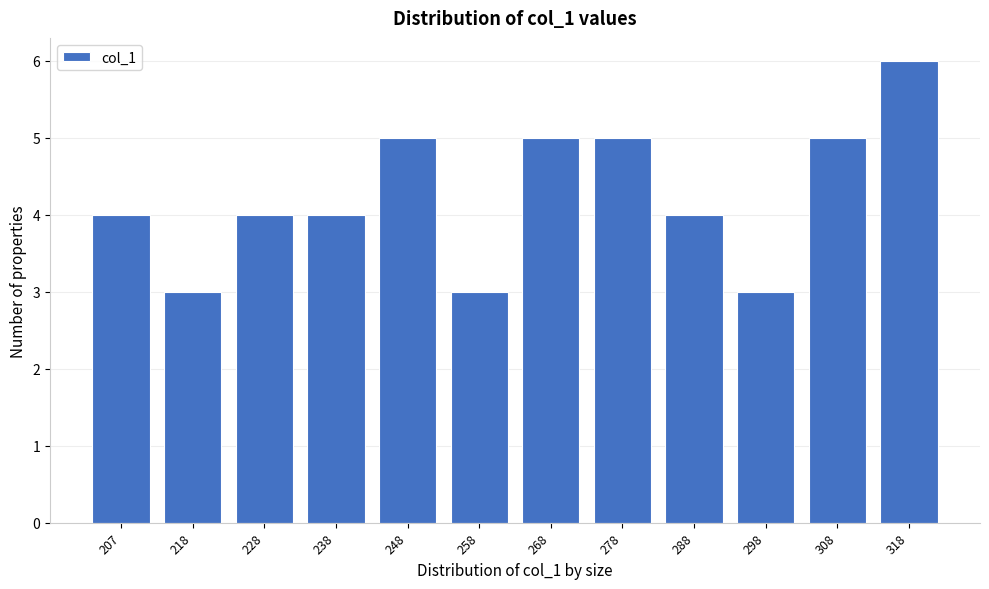

Reading left to right, list all the values displayed in this chart.

4	3	4	4	5	3	5	5	4	3	5	6